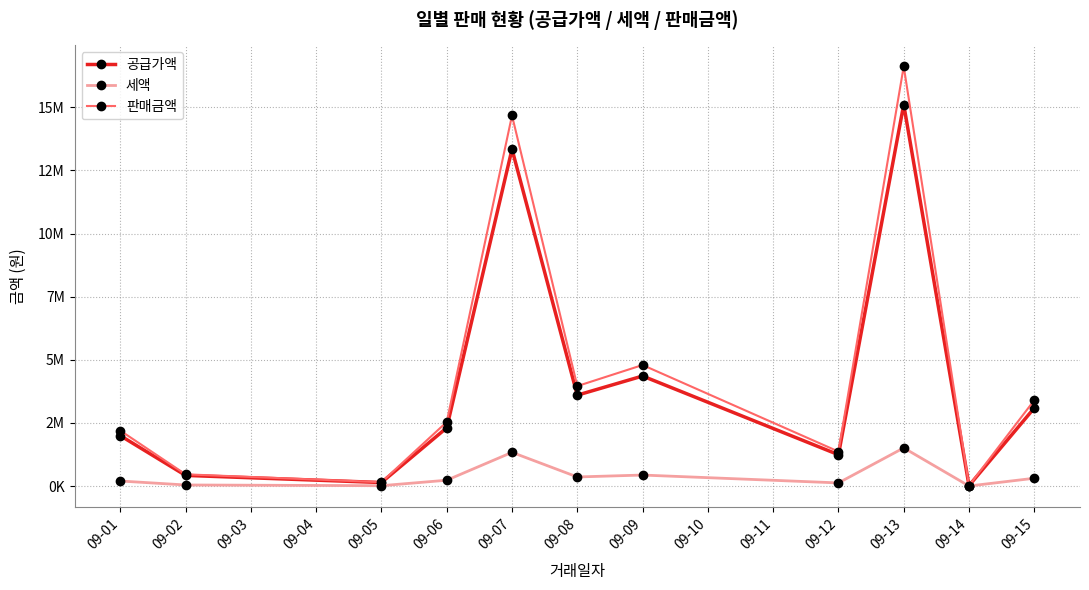

True or false: 판매금액 and 세액 intersect in this chart.

False